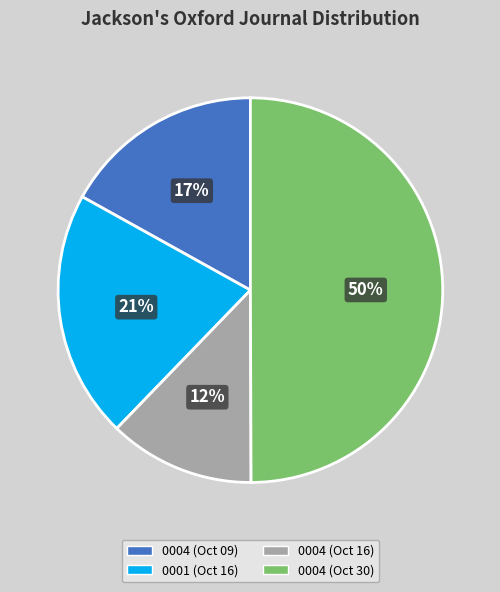

To the nearest percent, what portion does 0001 (Oct 16) represent?

21%